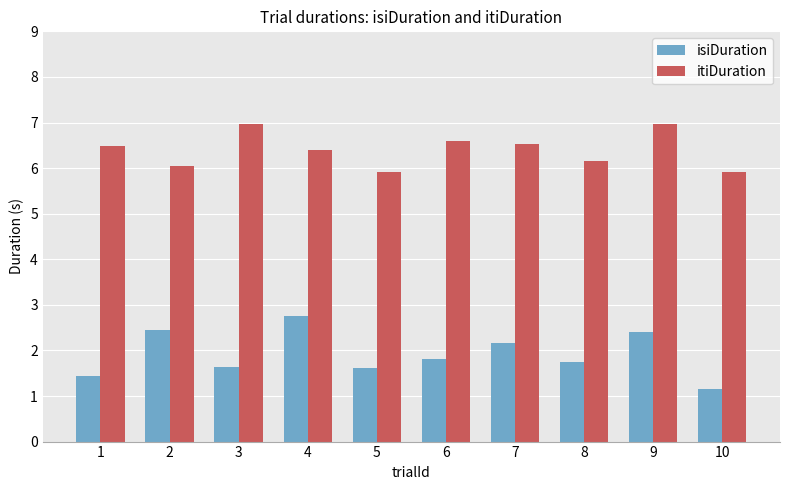

Between 7 and 8, which series saw the biggest shift?

isiDuration